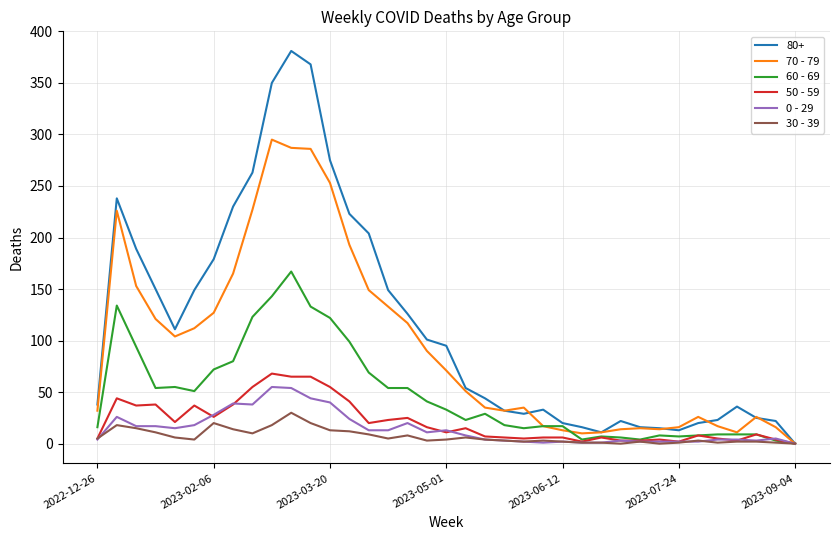

Which series has the largest total across all categories?

80+